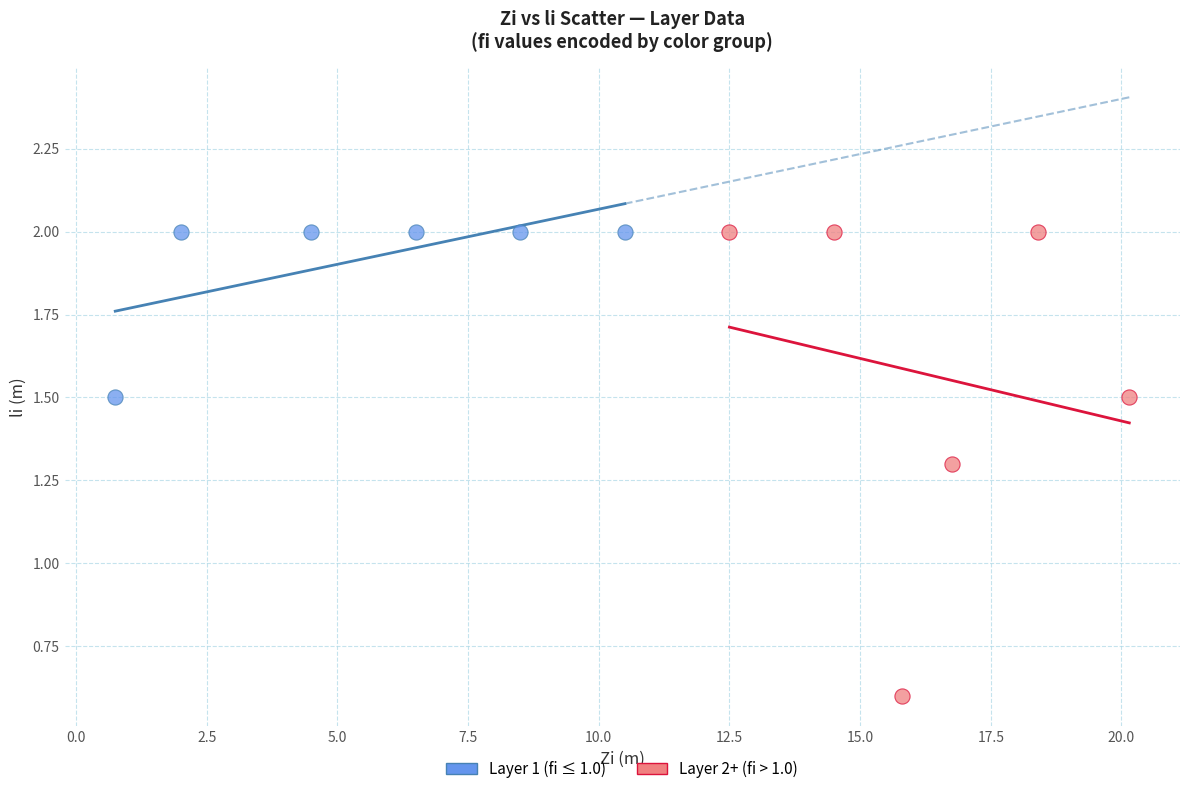

Which series has the largest Y range (max minus min)?

Layer 2+ (fi > 1.0)